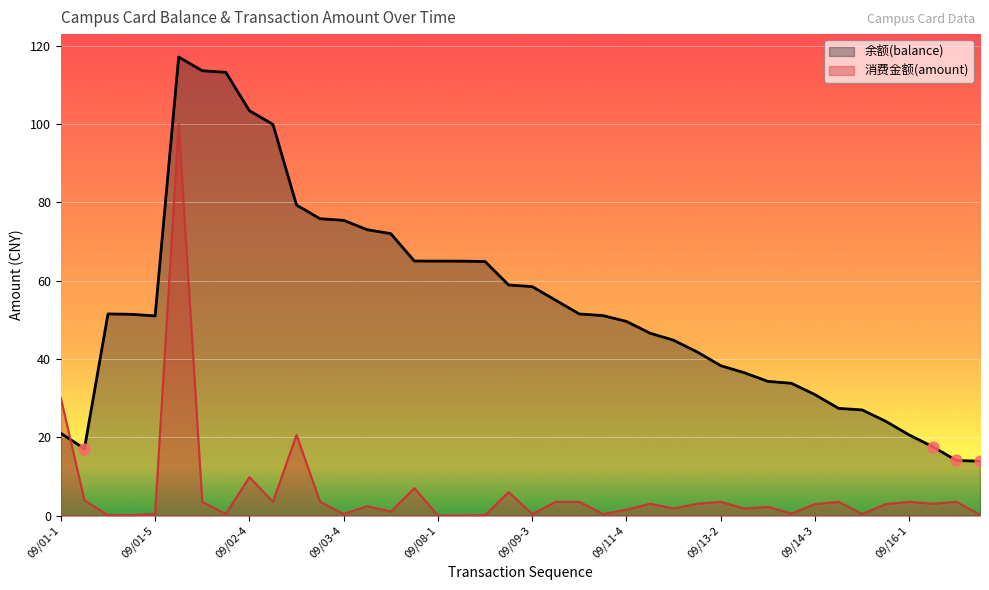

What are all the series names shown in the legend?

余额(balance), 消费金额(amount)